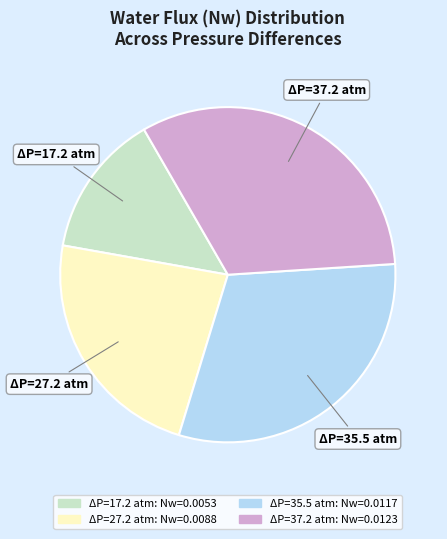

How many segments does this pie chart have?

4